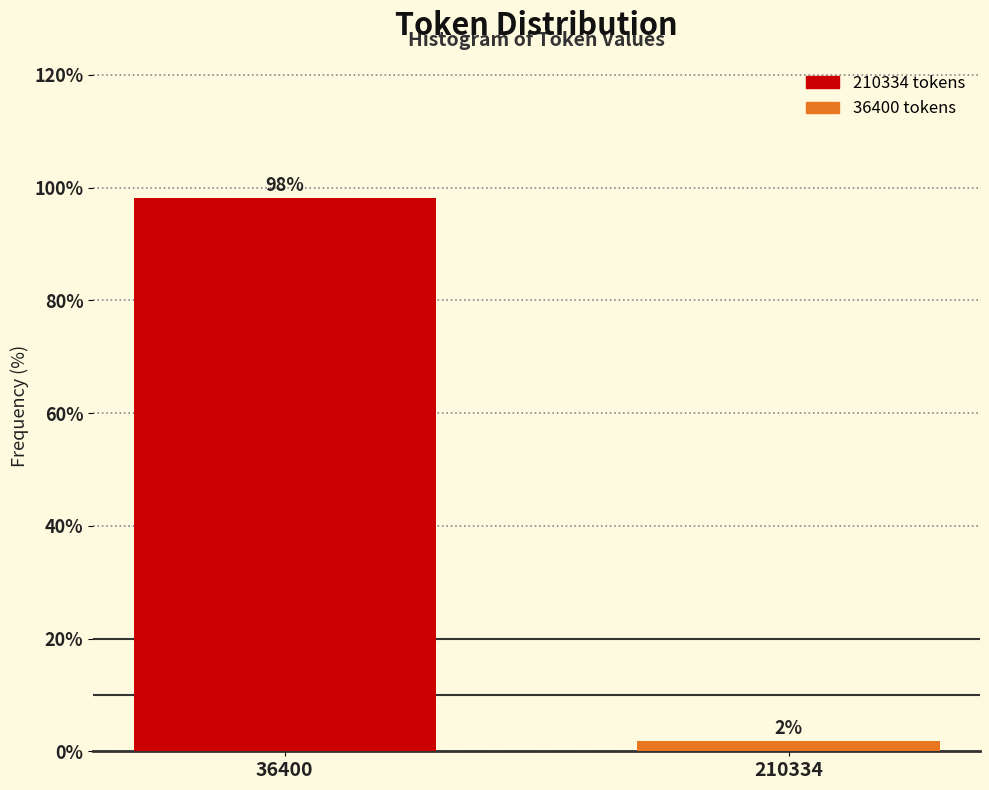

The value at 36400 is 98.1. True or false?

True